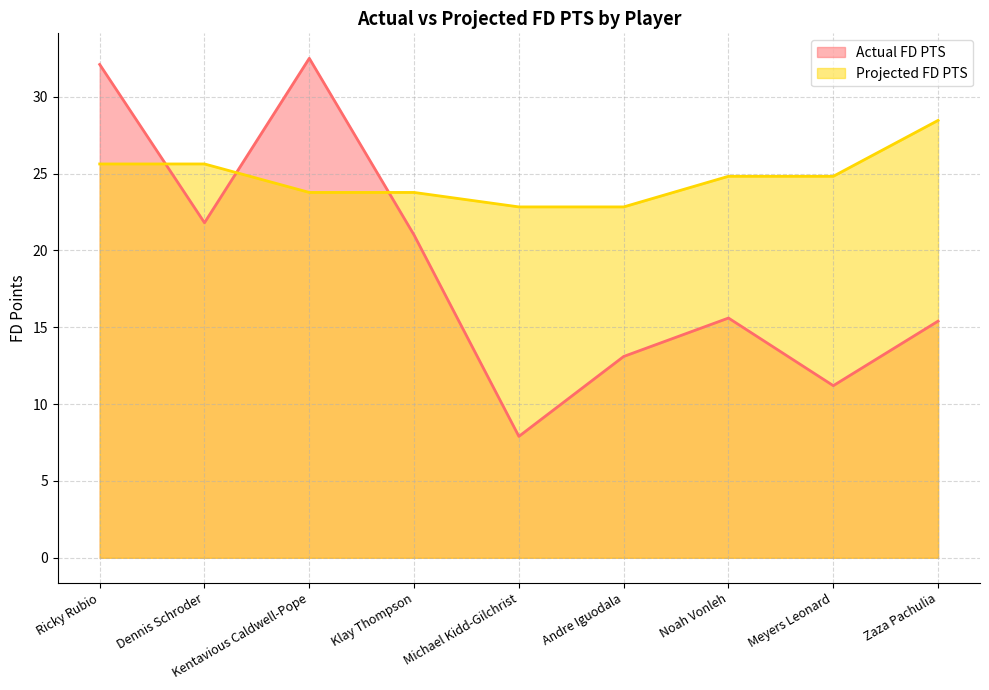

Rank the categories by Actual FD PTS value from lowest to highest.

Michael Kidd-Gilchrist, Meyers Leonard, Andre Iguodala, Zaza Pachulia, Noah Vonleh, Klay Thompson, Dennis Schroder, Ricky Rubio, Kentavious Caldwell-Pope